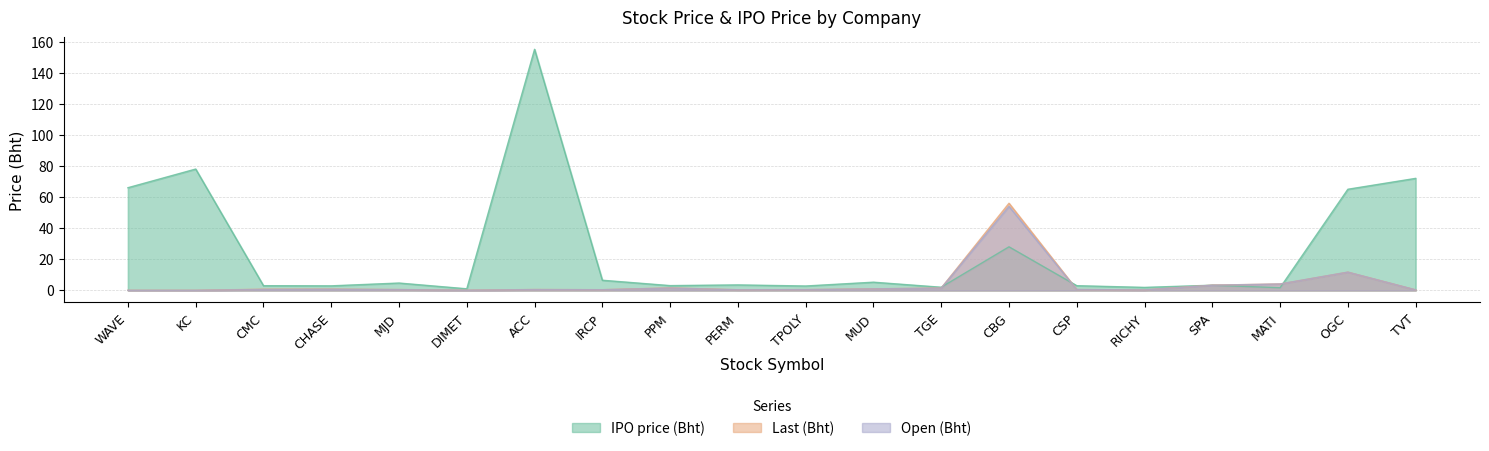

True or false: Open (Bht) has more than 0 points higher than both neighbors.

True